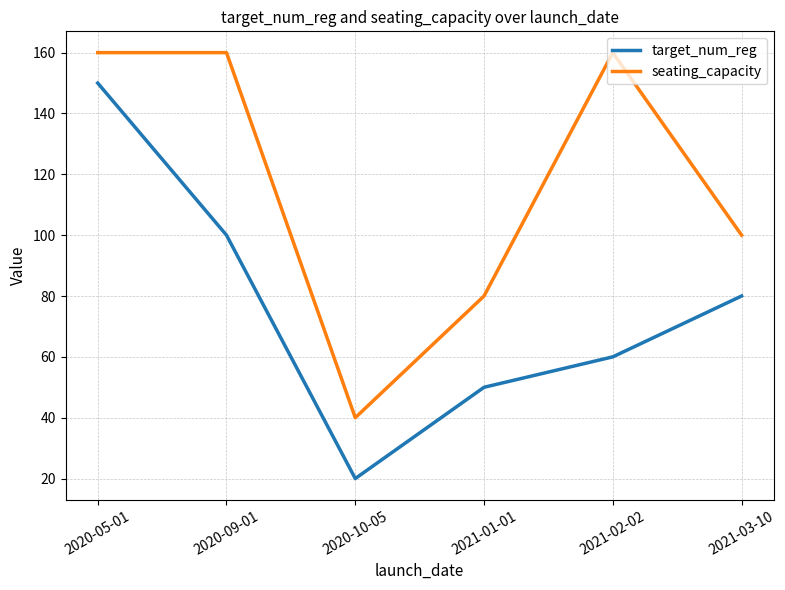

At which label is seating_capacity closest to 100?

2021-03-10